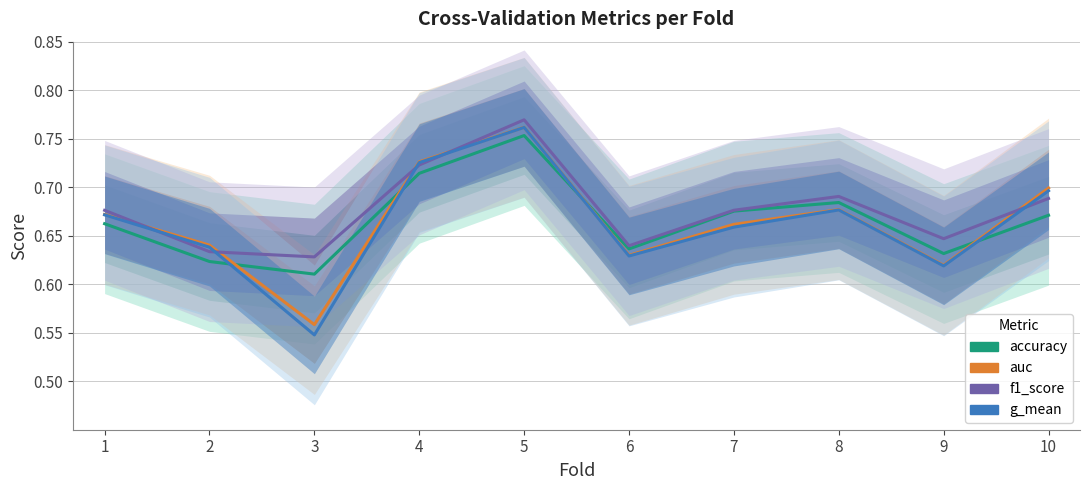

At which category does auc reach its first local valley?

3